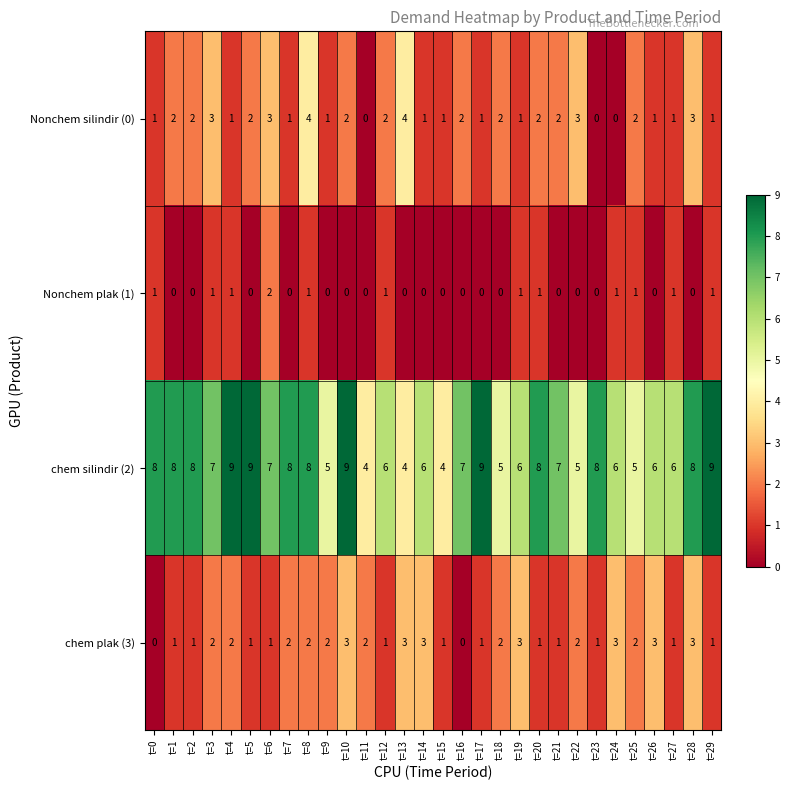

True or false: Nonchem plak (1) has a value of 1 at t=22.

False